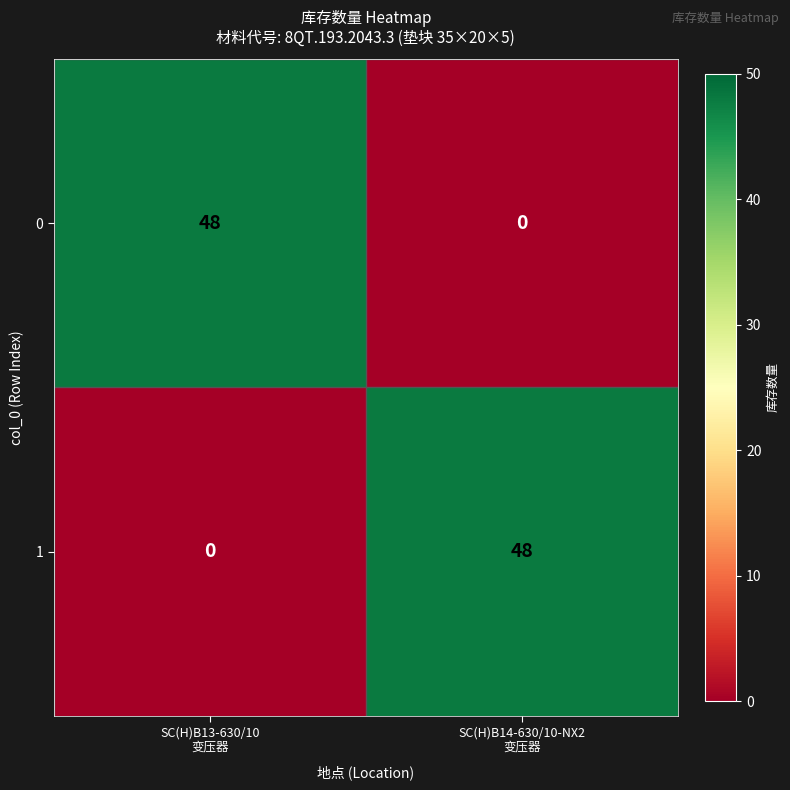

What is the highest value of the 0 series?

48